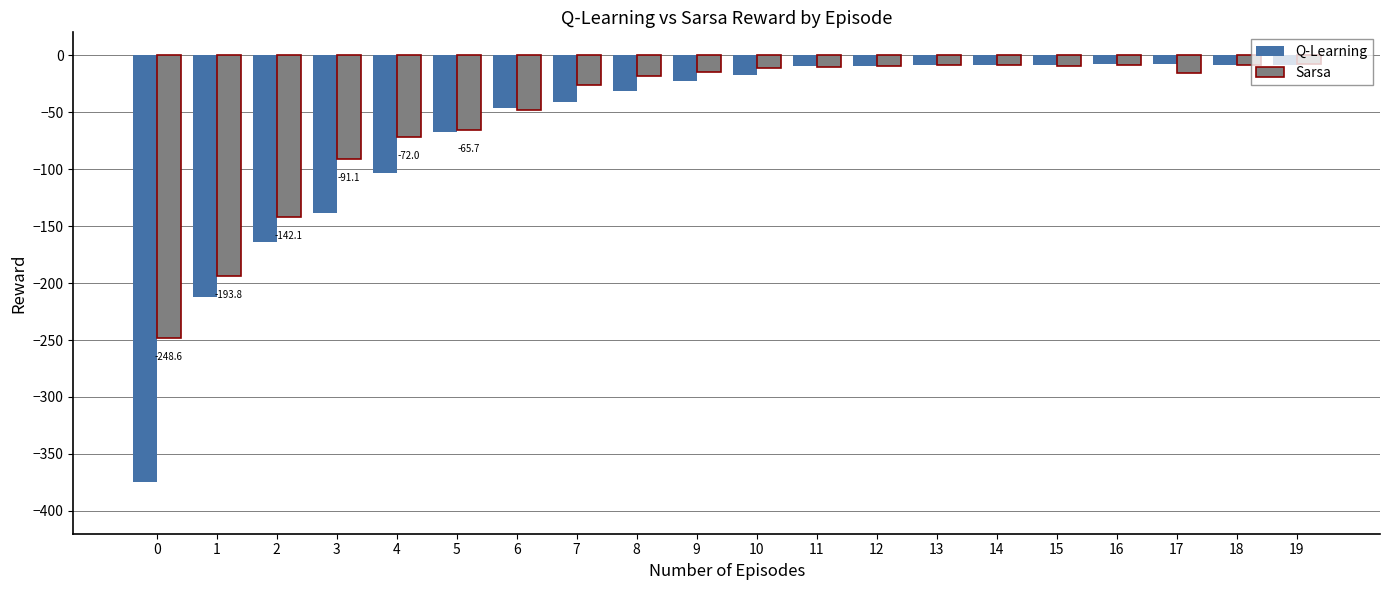

Between 7 and 9, which series saw the biggest shift?

Q-Learning